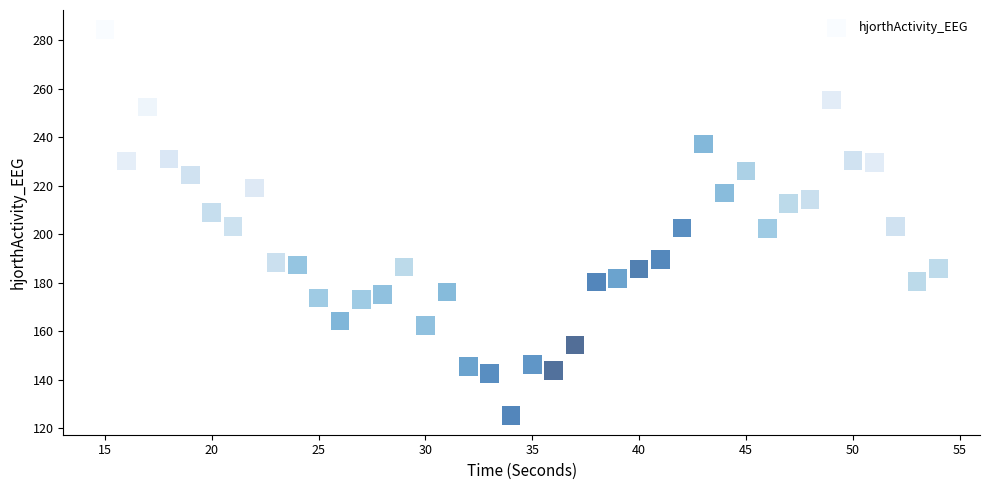

What is the range of X values (max minus min)?

39.0